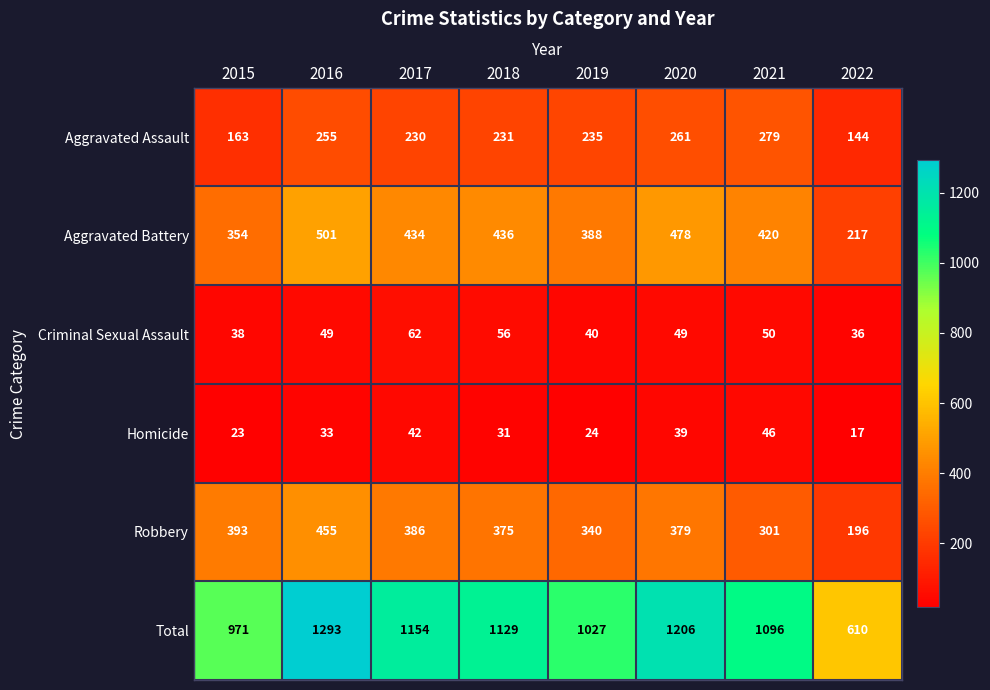

Where does the Total series first go above 1129?

2016